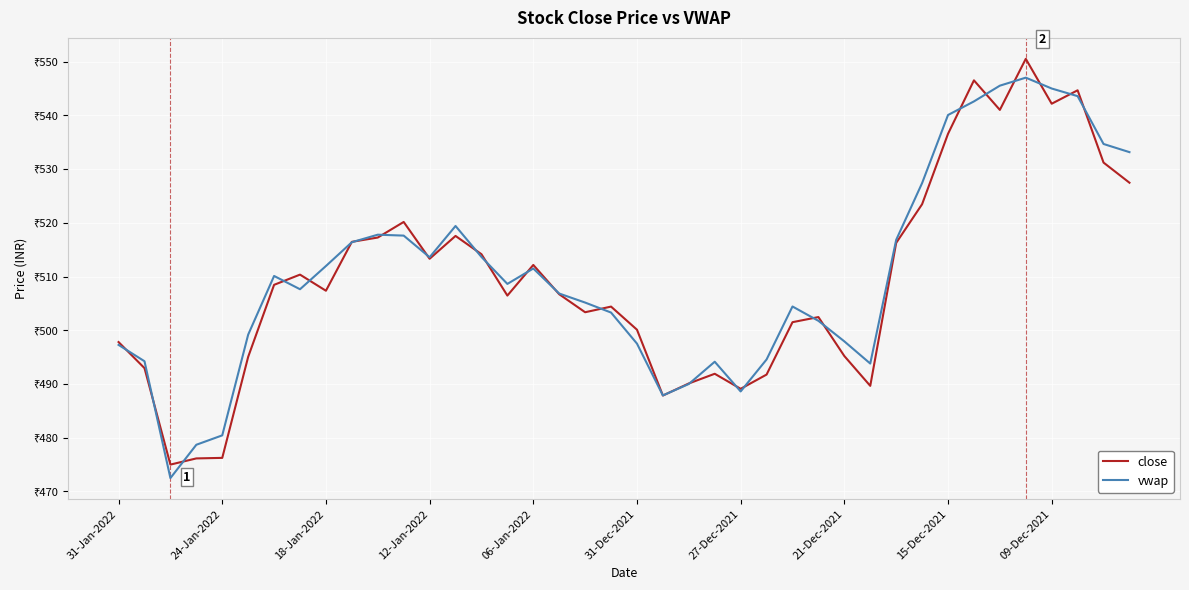

What is the smallest value displayed?

472.5